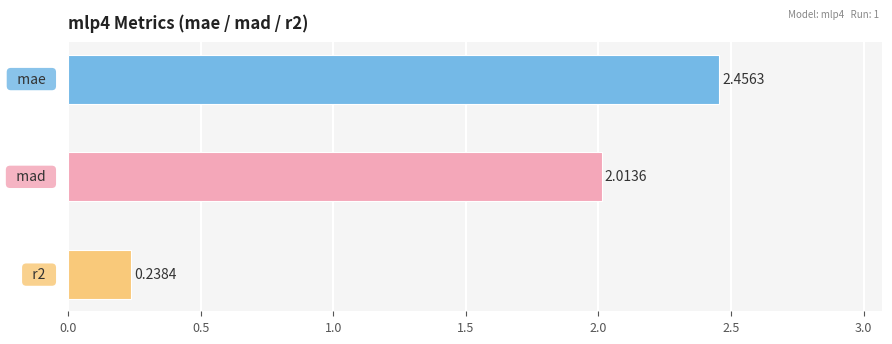

What is the sum of all values?

4.7